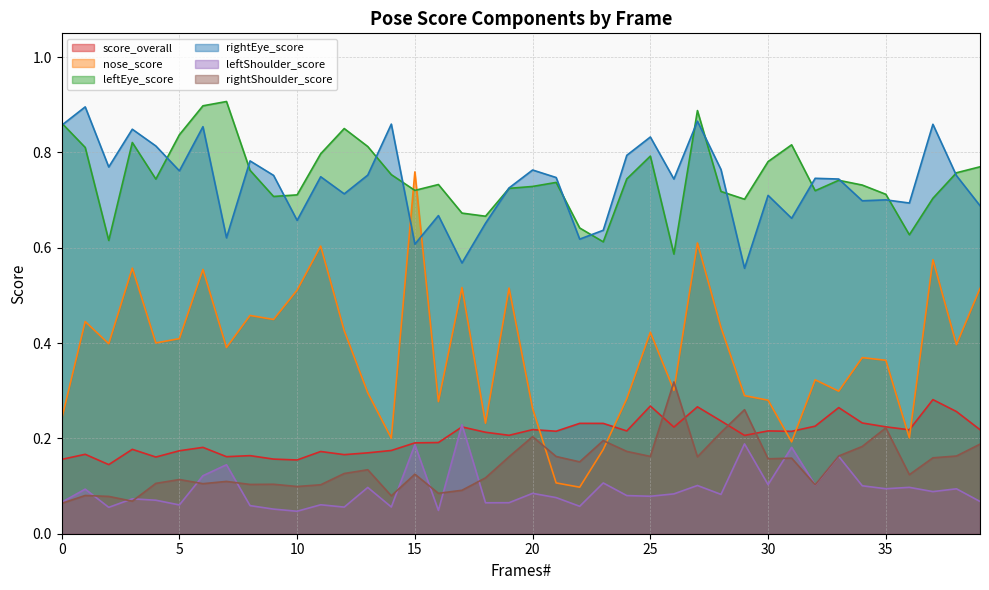

At which label is leftShoulder_score closest to 0?

10